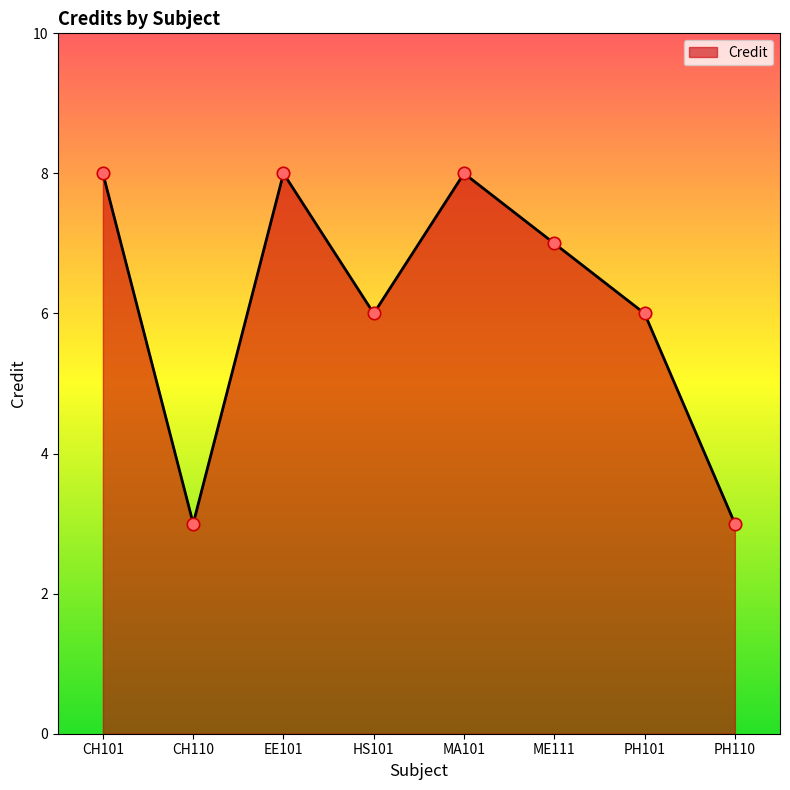

Approximately how many times larger is the value at MA101 compared to PH101?

1.3